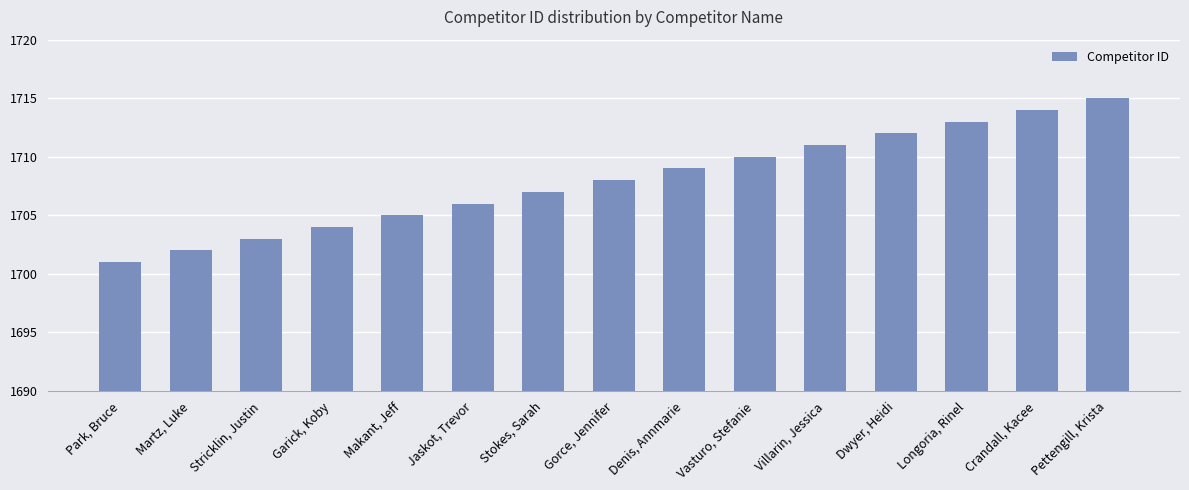

Rank the categories by value from highest to lowest.

Pettengill, Krista, Crandall, Kacee, Longoria, Rinel, Dwyer, Heidi, Villarin, Jessica, Vasturo, Stefanie, Denis, Annmarie, Gorce, Jennifer, Stokes, Sarah, Jaskot, Trevor, Makant, Jeff, Garick, Koby, Stricklin, Justin, Martz, Luke, Park, Bruce